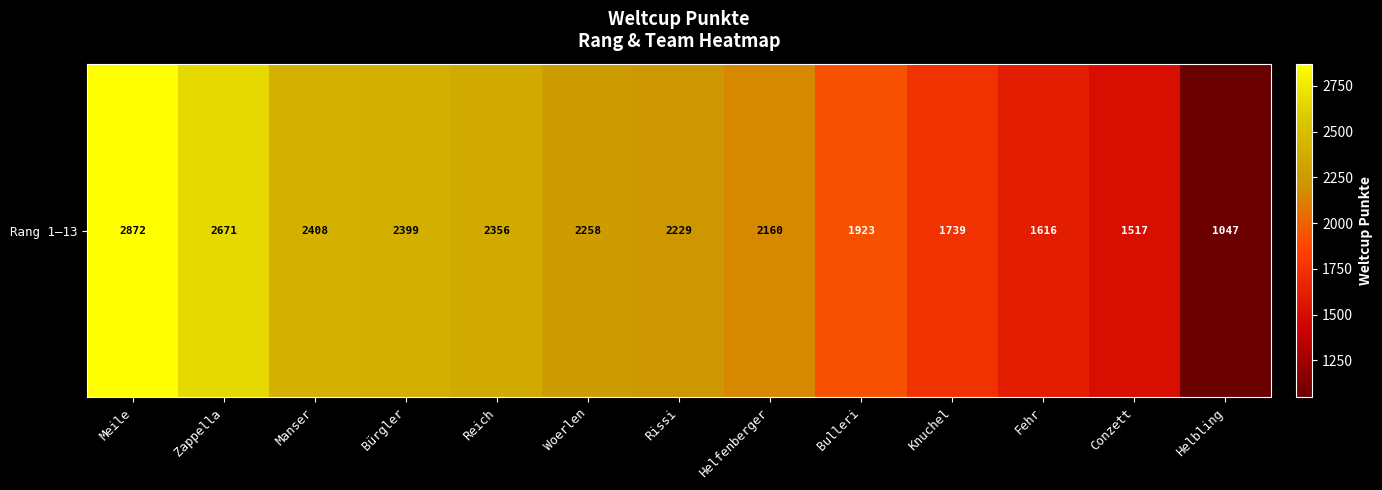

Where is the data nearest to the value 1959?

Bulleri